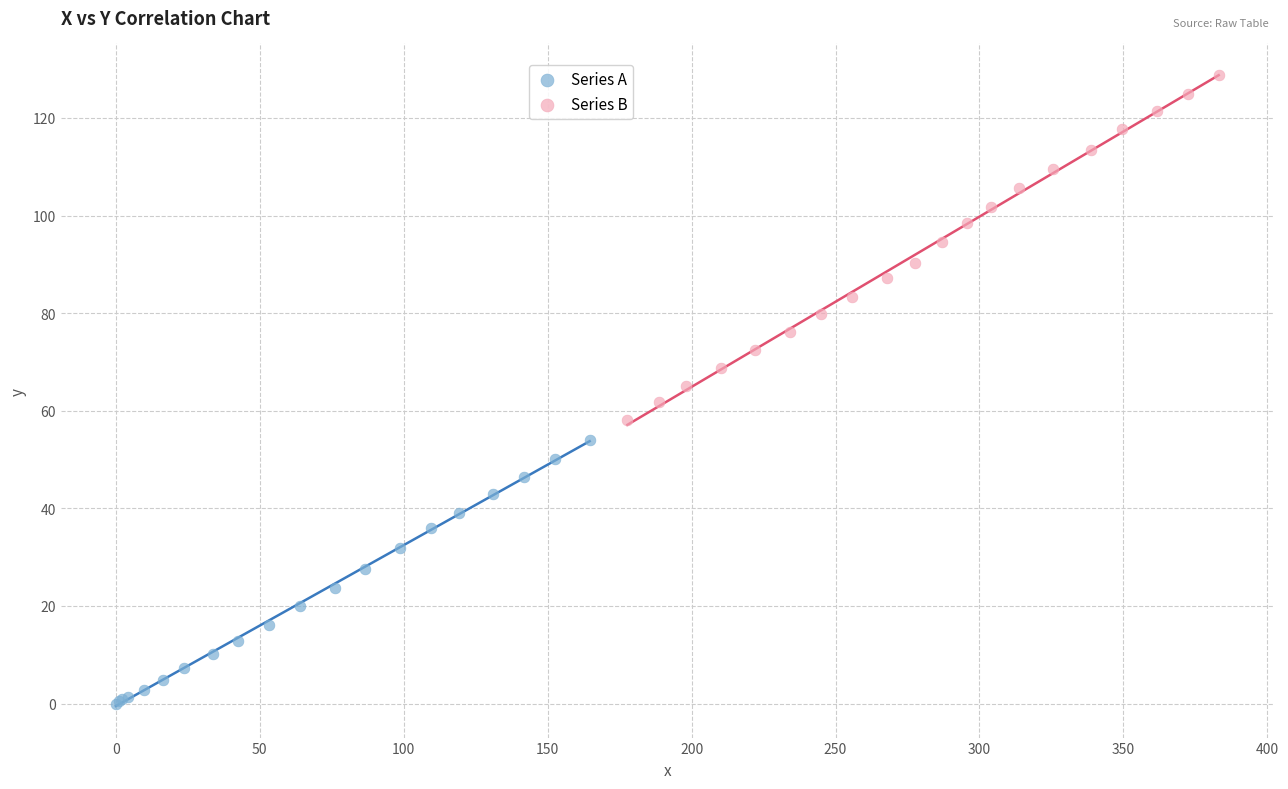

Which series contains the lowest Y value?

Series A